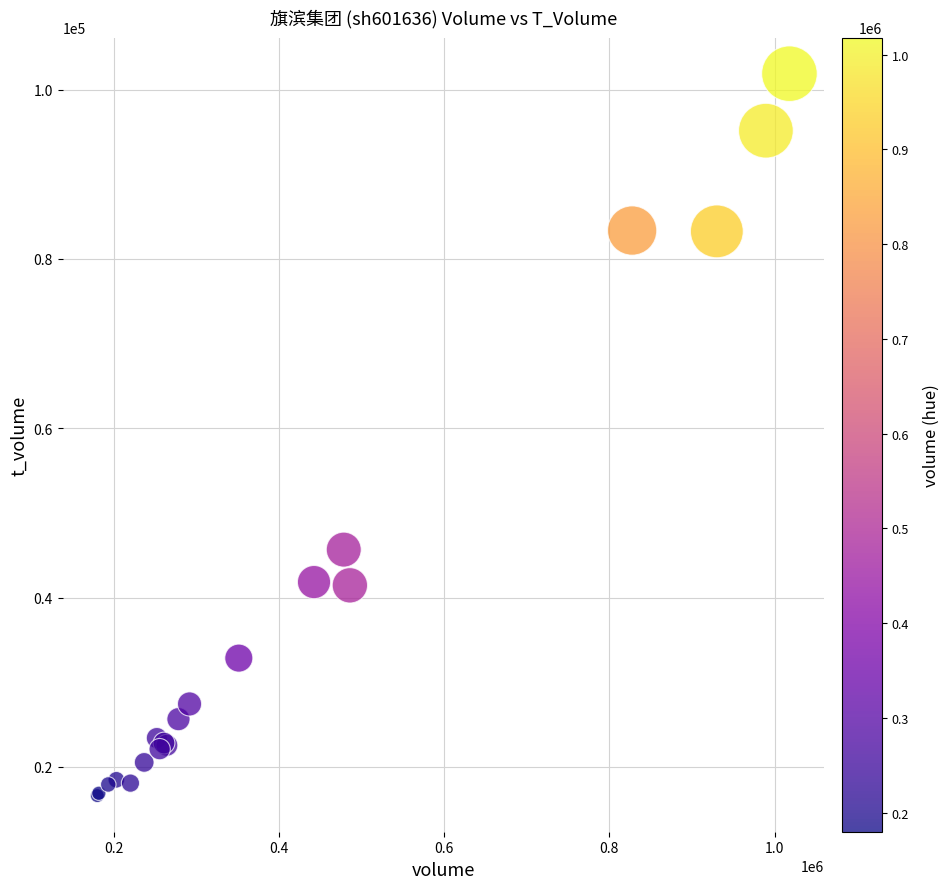

What Y value in the scatter plot is closest to 59238?

45658